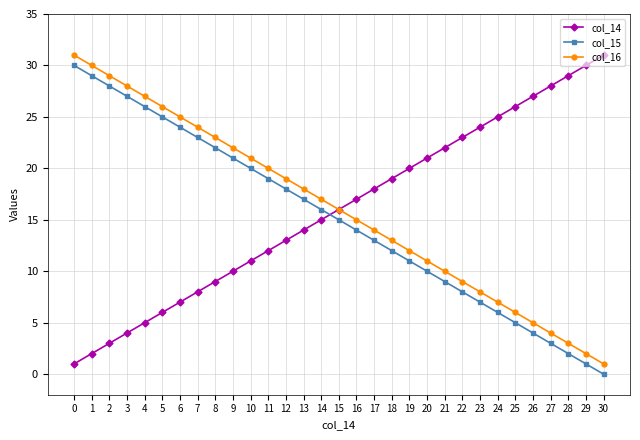

The value of col_14 at 4 is 5. True or false?

True